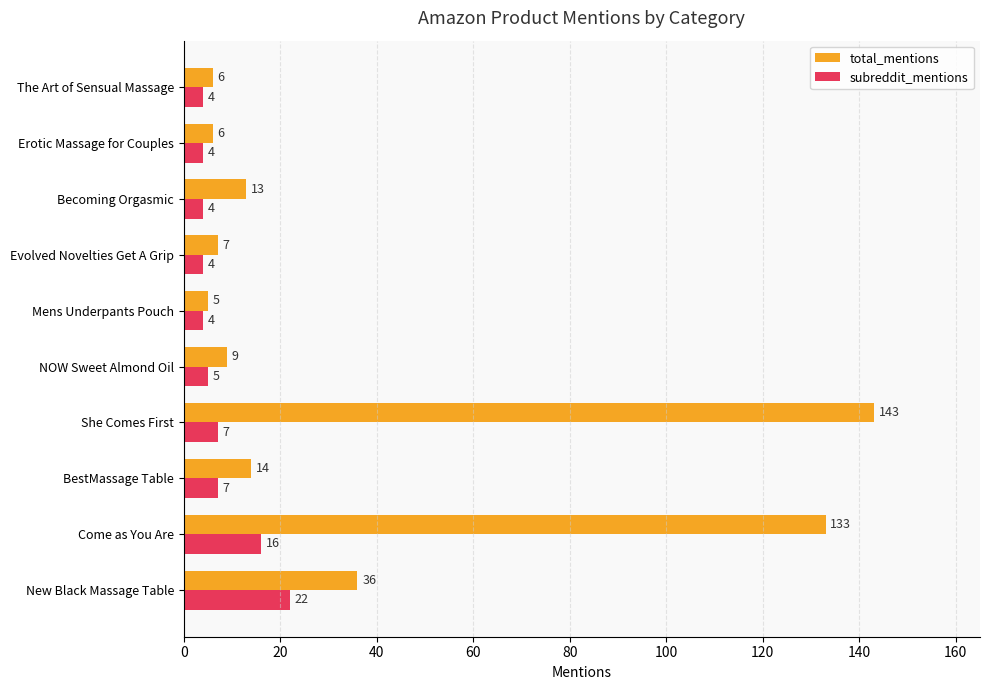

What is the difference between the total_mentions values at The Art of Sensual Massage and New Black Massage Table?

30